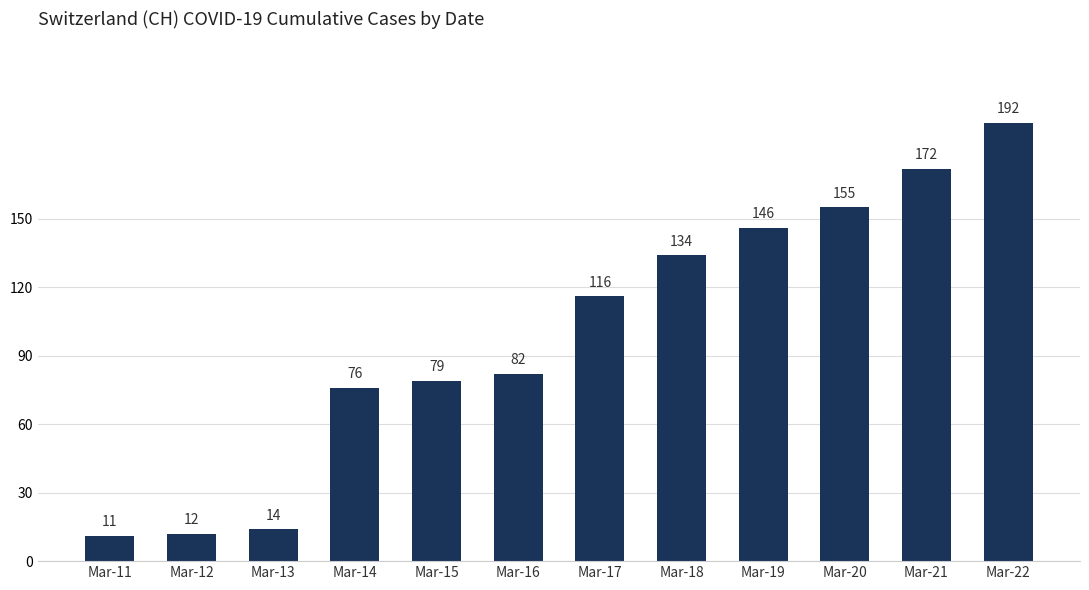

What is the sum of all values?

1189